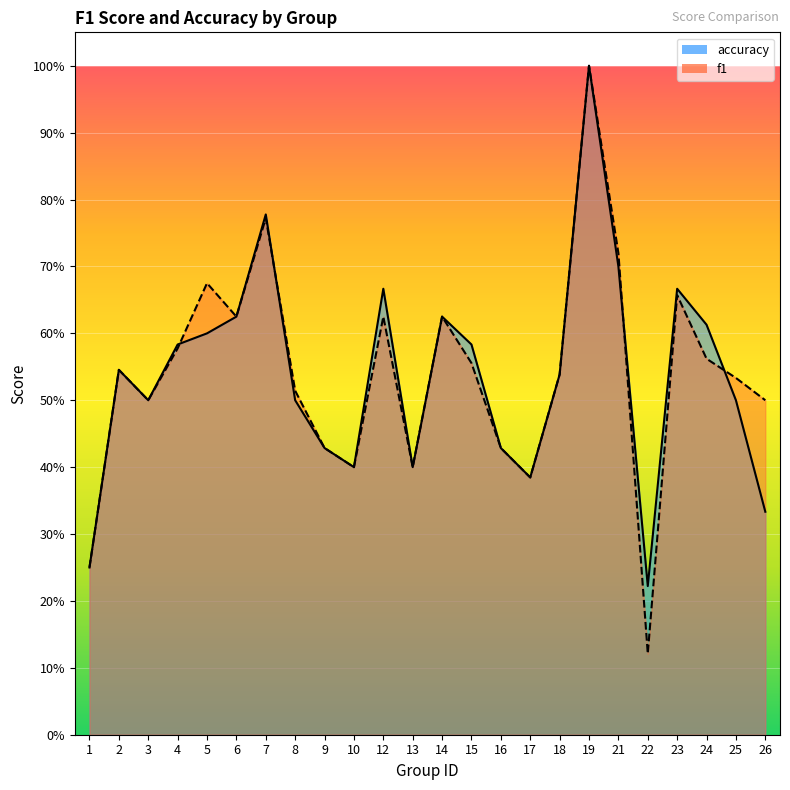

At how many categories does at least one series exceed 0?

24